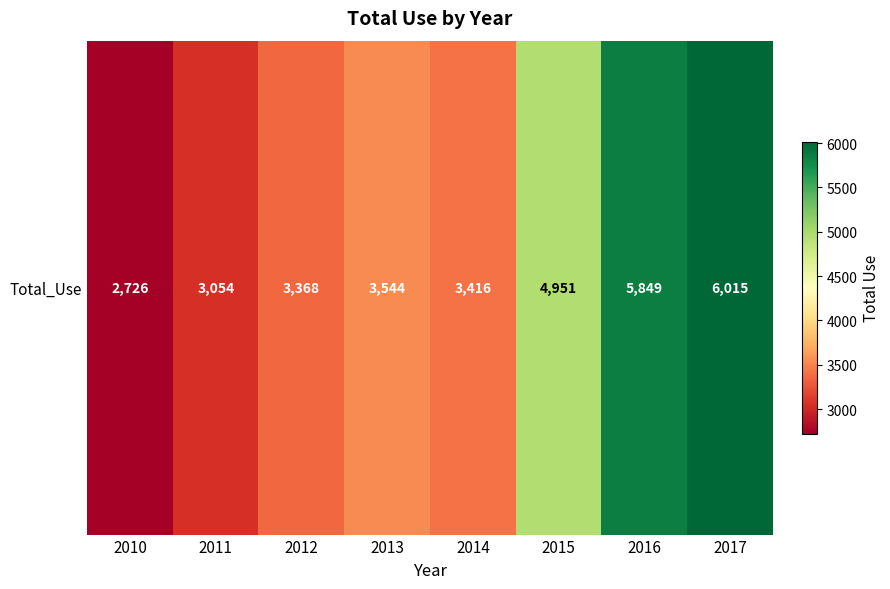

What is the change in value from 2011 to 2015?

+1897